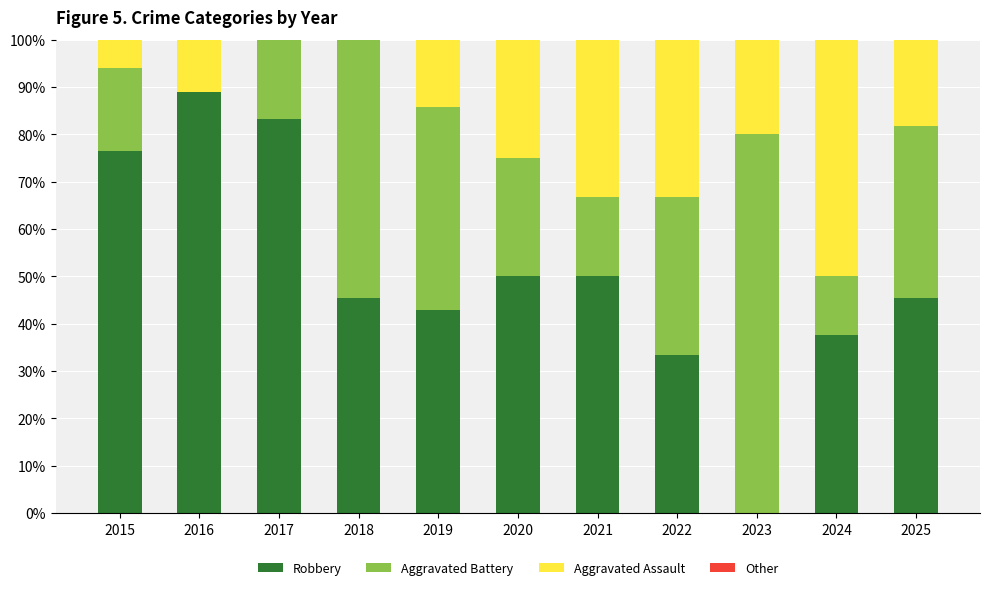

What is the sum of all Robbery values?

553.3